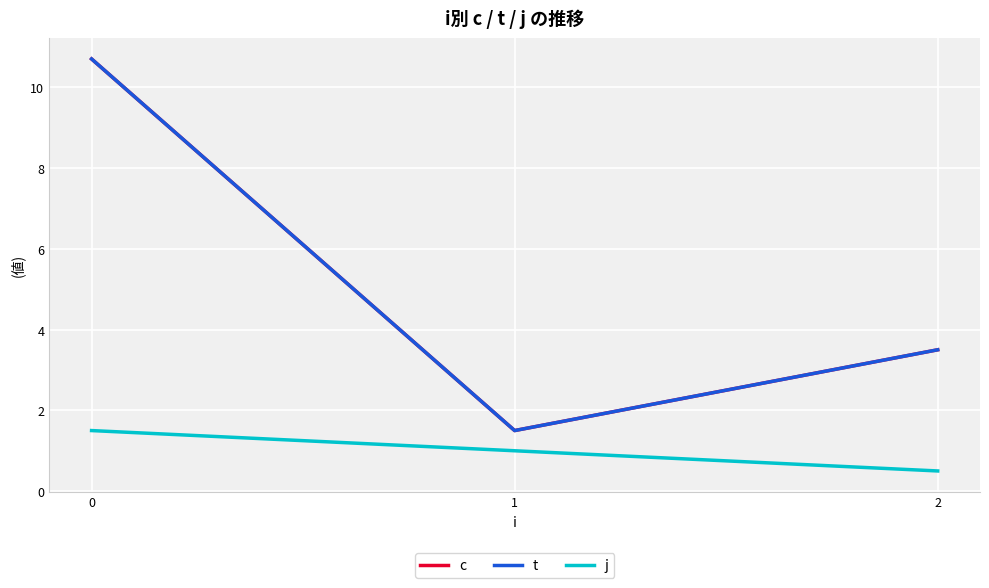

Does the chart have visible grid lines?

Yes